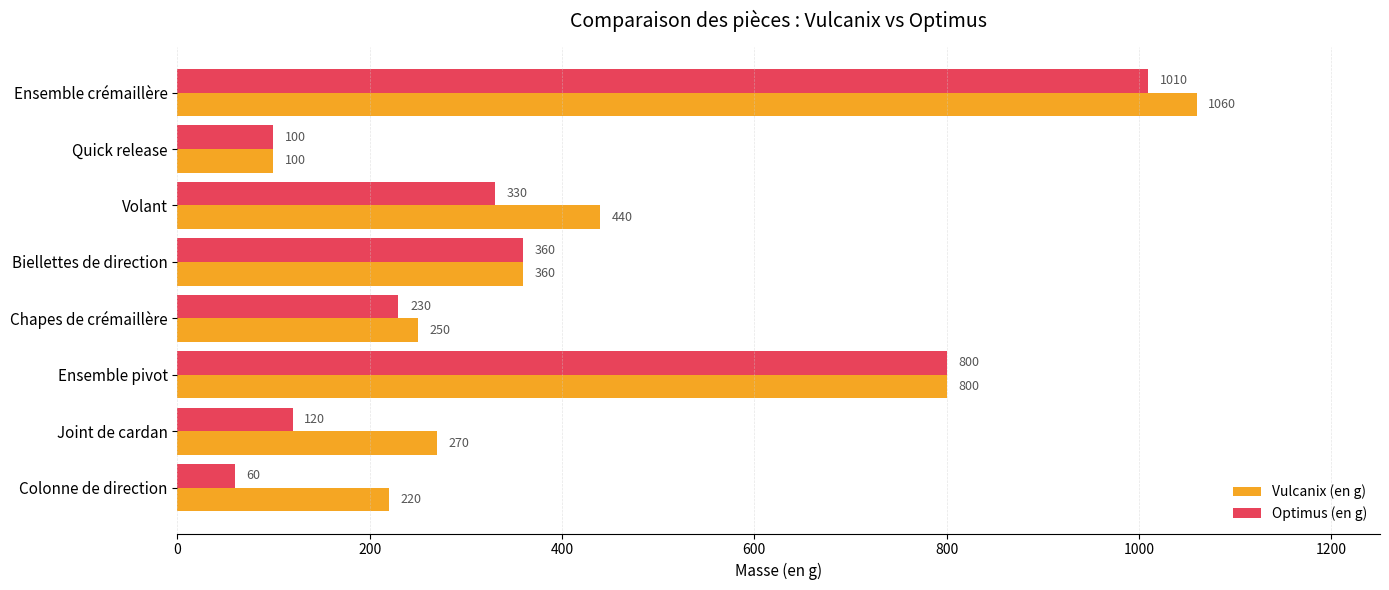

True or false: Vulcanix (en g) has a value of 136 at Chapes de crémaillère.

False